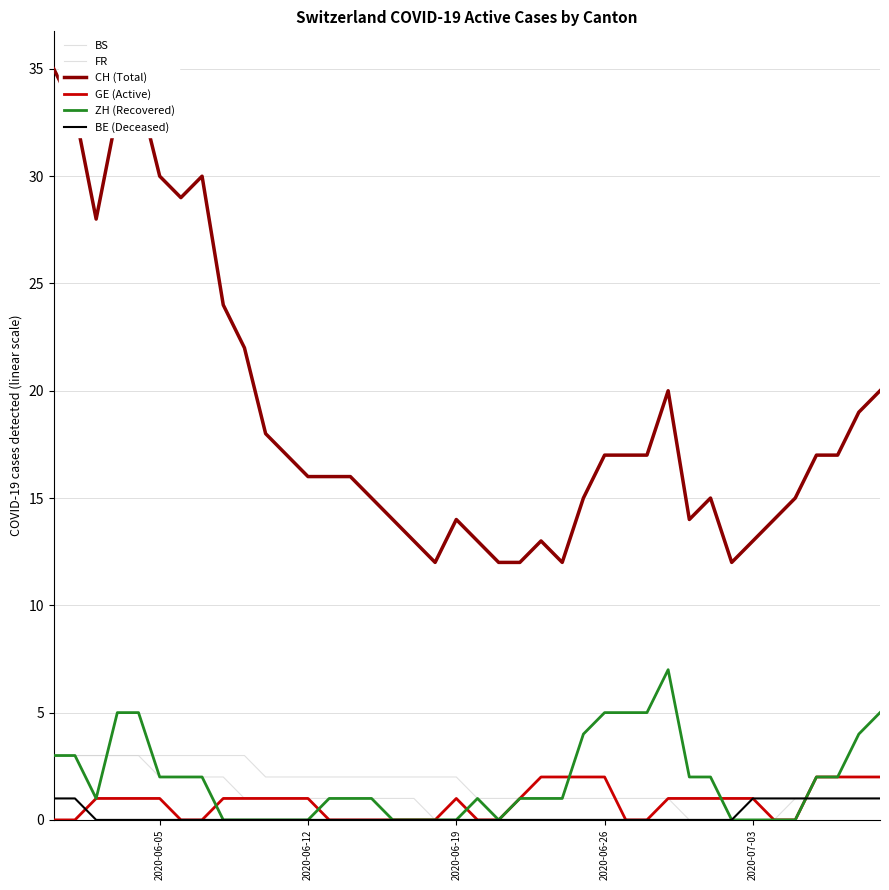

True or false: BS has more than 0 points higher than both neighbors.

False